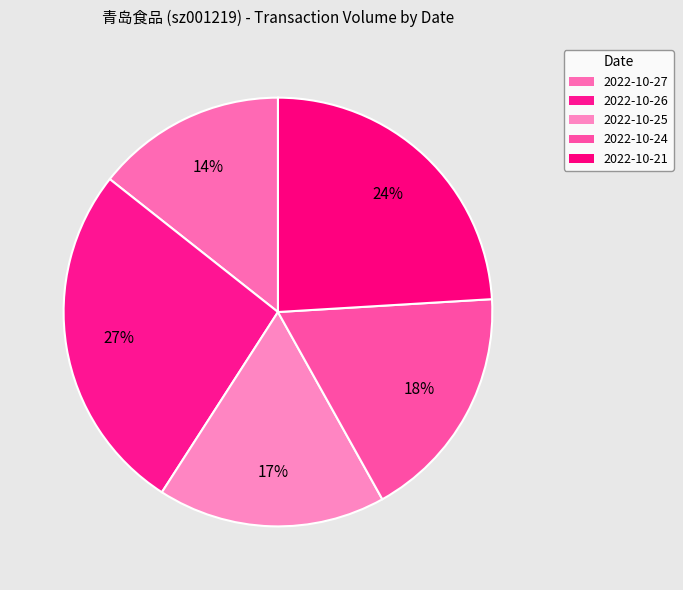

Between 2022-10-21 and 2022-10-27, which is larger?

2022-10-21